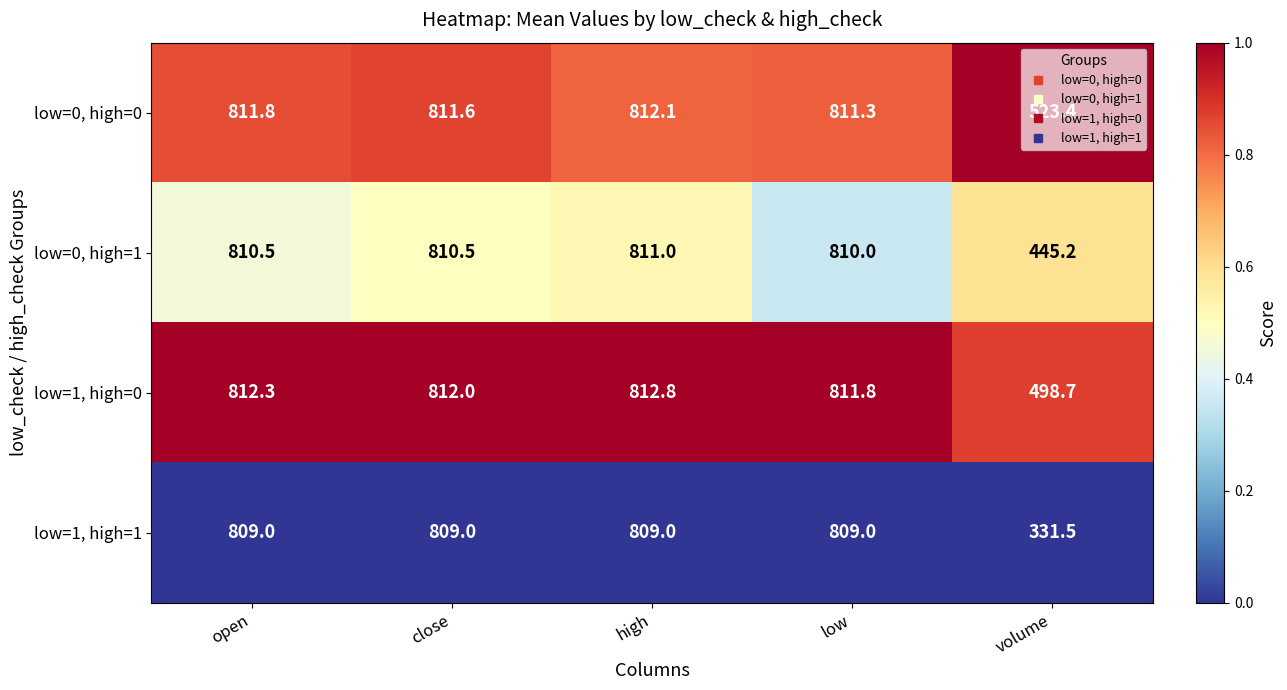

What is the smallest value displayed?

331.5